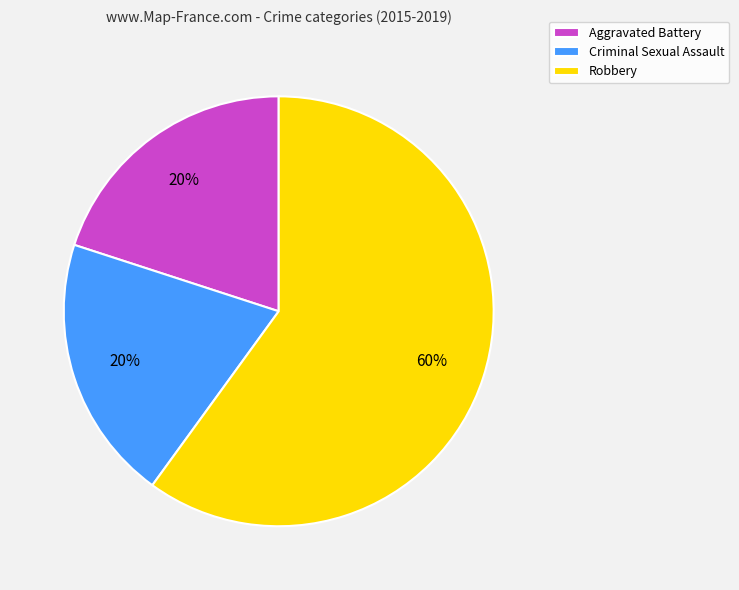

What is the largest slice in the pie chart?

Robbery